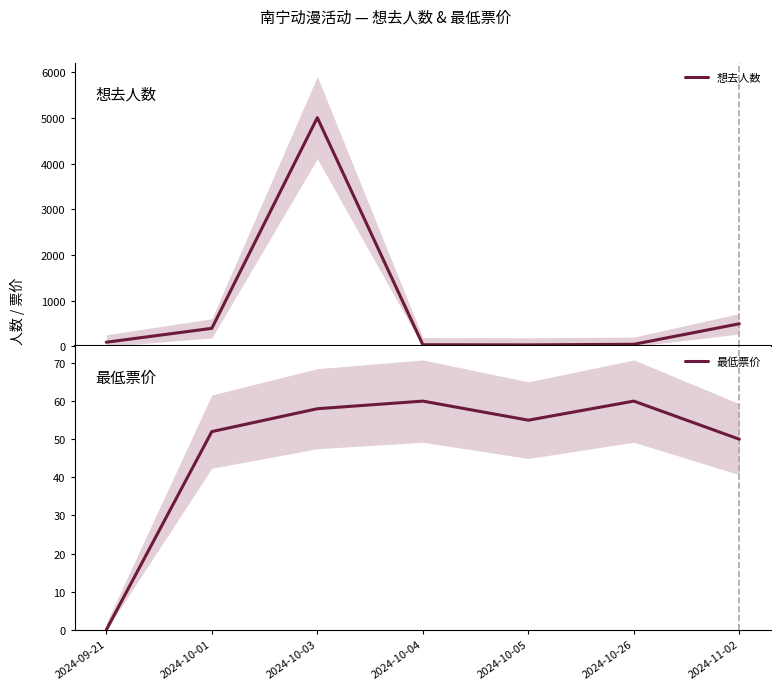

What is the difference between the second highest and minimum values in the 想去人数 series?

462